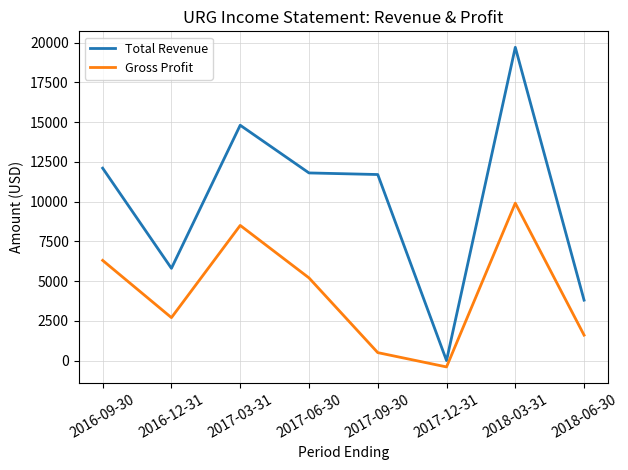

How many interior local peaks does the Gross Profit series have?

2